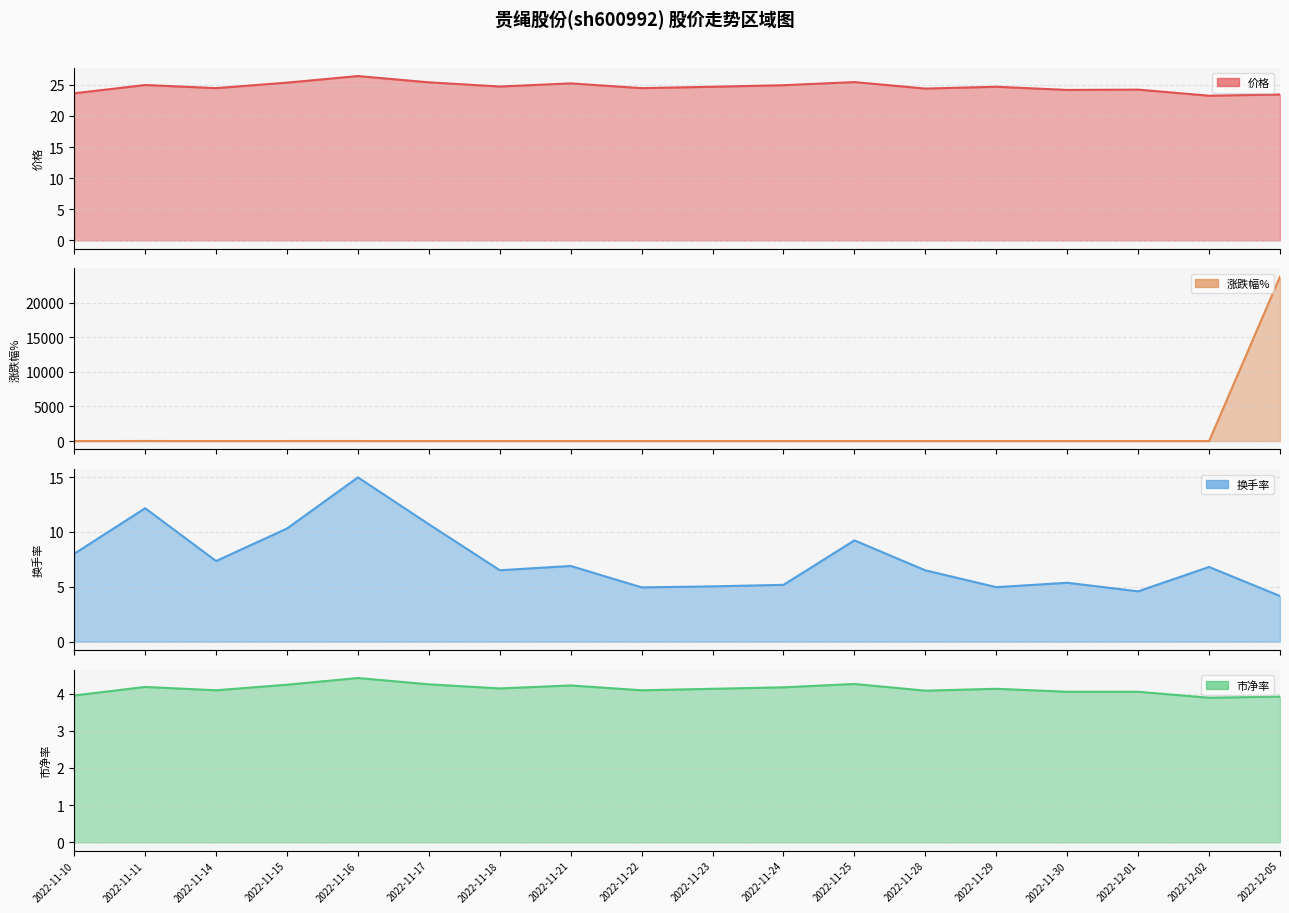

Reading left to right, extract all data points from this chart.

价格: 23.6	25.0	24.5	25.3	26.4	25.4	24.7	25.2	24.5	24.7	24.9	25.4	24.4	24.7	24.2	24.2	23.2	23.4
涨跌幅%: -1.8	5.6	-2.0	3.6	4.2	-3.8	-2.6	2.0	-3.0	0.9	1.0	2.0	-4.1	1.2	-2.1	0.2	-4.0	23789.0
换手率: 8.0	12.2	7.3	10.3	15.0	10.7	6.5	6.9	5.0	5.0	5.2	9.2	6.5	5.0	5.4	4.6	6.8	4.2
市净率: 4.0	4.2	4.1	4.2	4.4	4.2	4.1	4.2	4.1	4.1	4.2	4.3	4.1	4.1	4.0	4.0	3.9	3.9